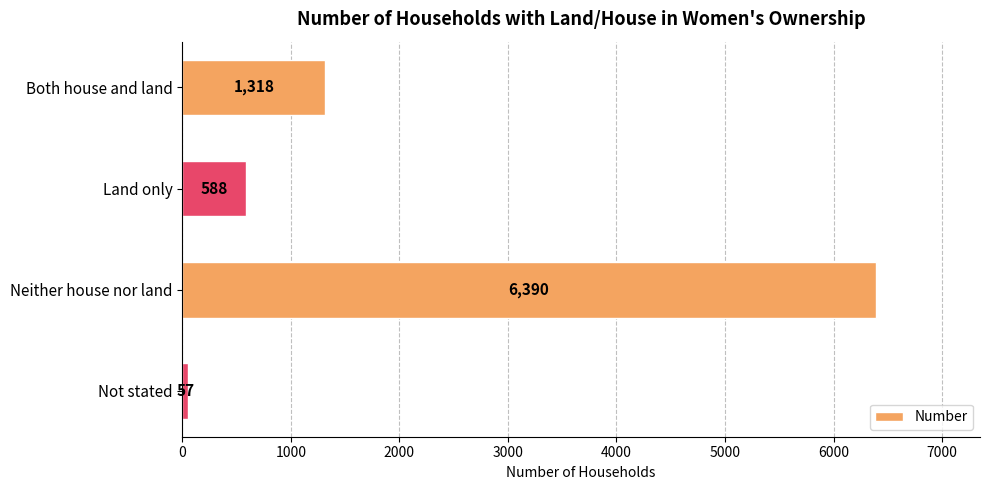

How many distinct data groups are displayed?

1